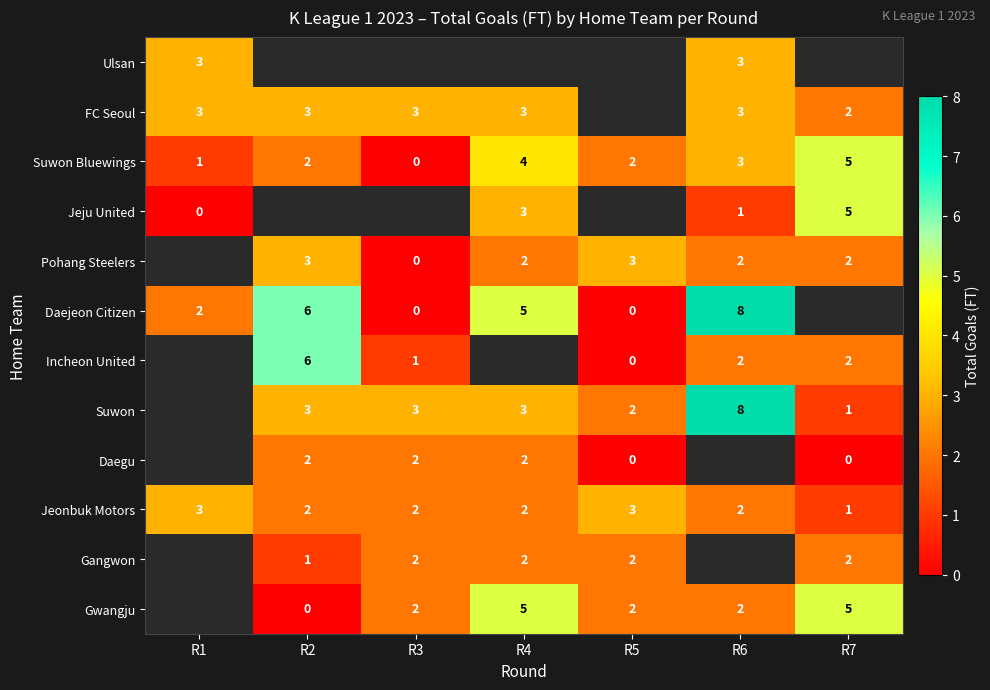

What value does the Suwon Bluewings series have at R7?

5